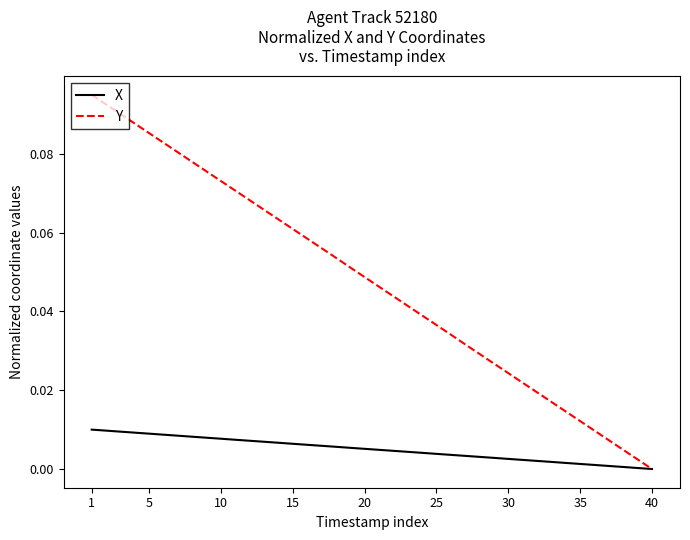

Which series has the largest range (max minus min)?

Y